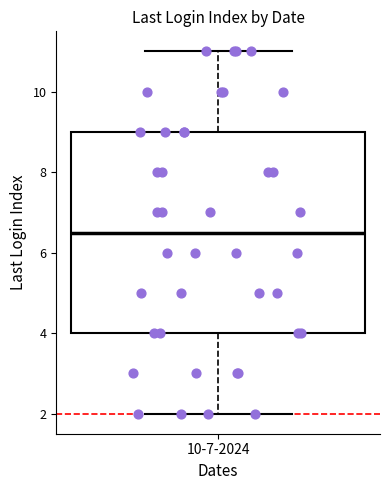

Transcribe this box plot: give where the median line is, the range the box spans, and where the two whiskers end, as read against the y-axis. The values are not printed on the chart, so give them approximately, as read against the axis.

median 6.6, box 4.0 to 9.0, whiskers 2.0 to 11.0